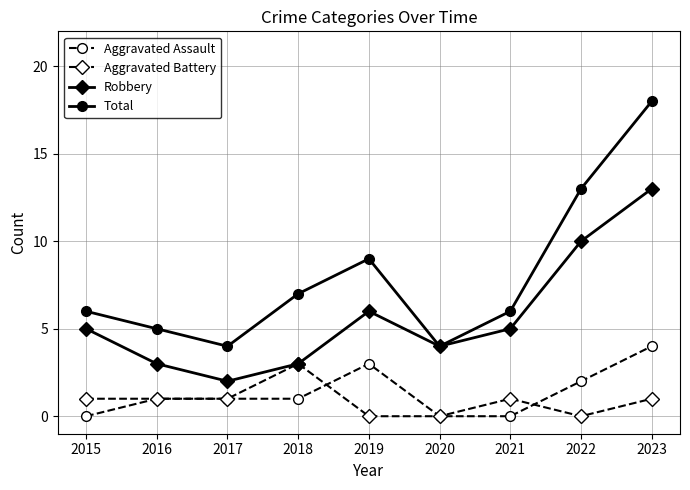

Does the chart display data point markers on the line(s)?

Yes